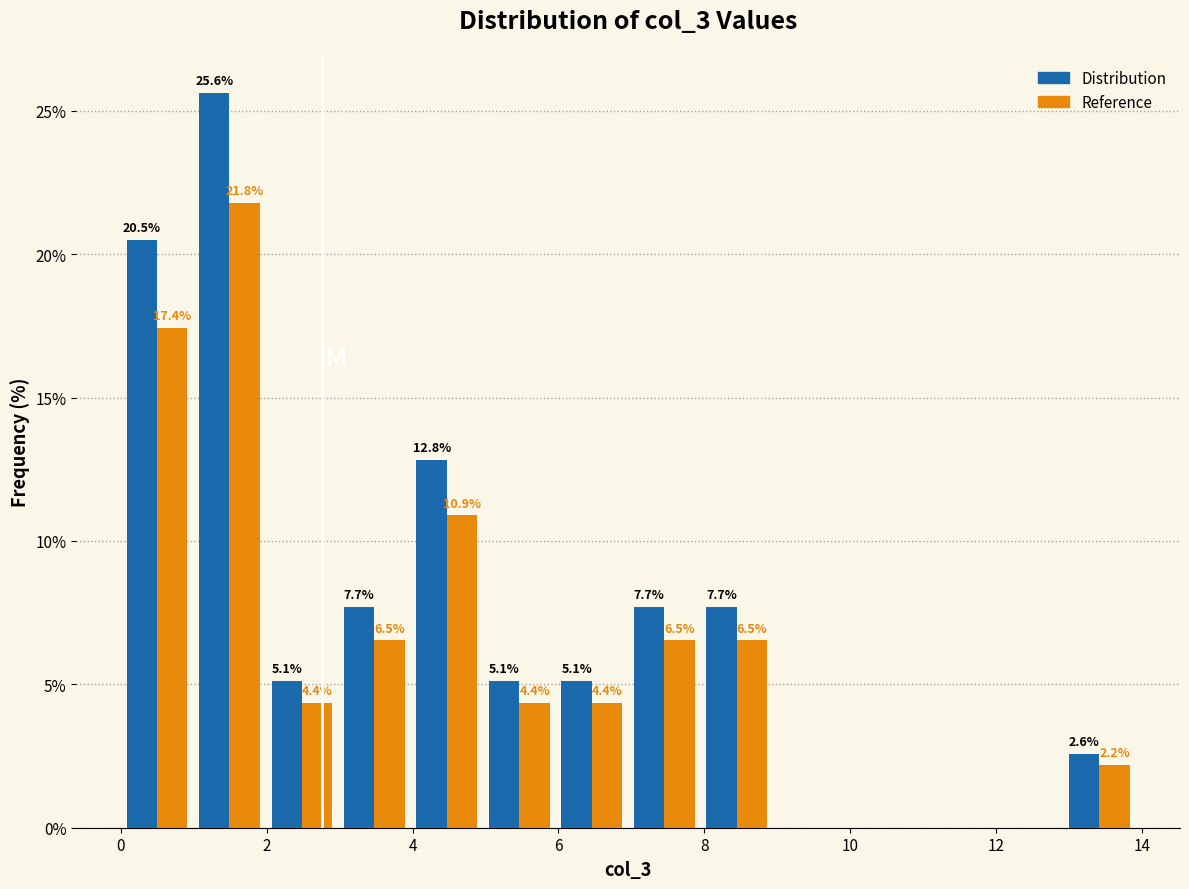

In the Distribution series, which range on the x-axis has the tallest bar?

1 to 2